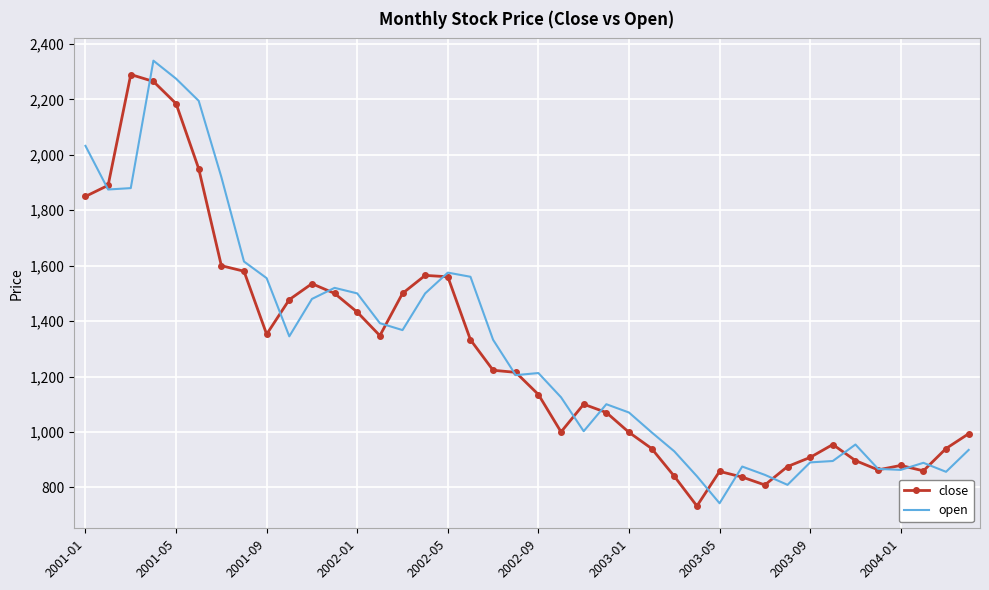

What is the sum of all close values?

51138.0